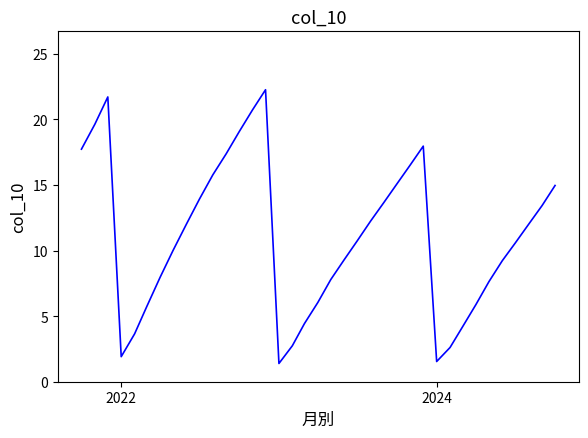

What is the minimum value shown in the chart?

1.4